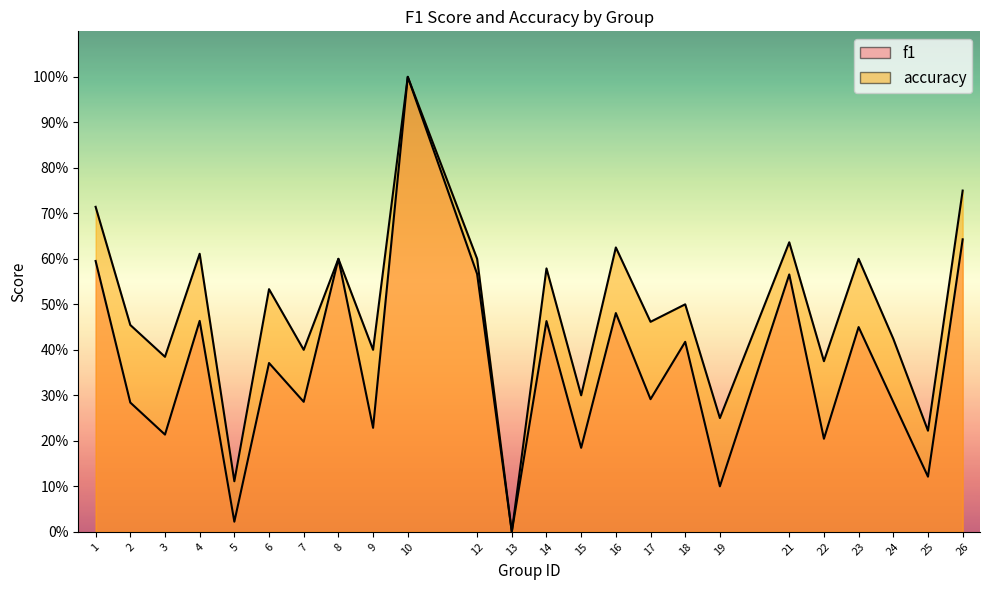

Where is the first local minimum for f1?

3